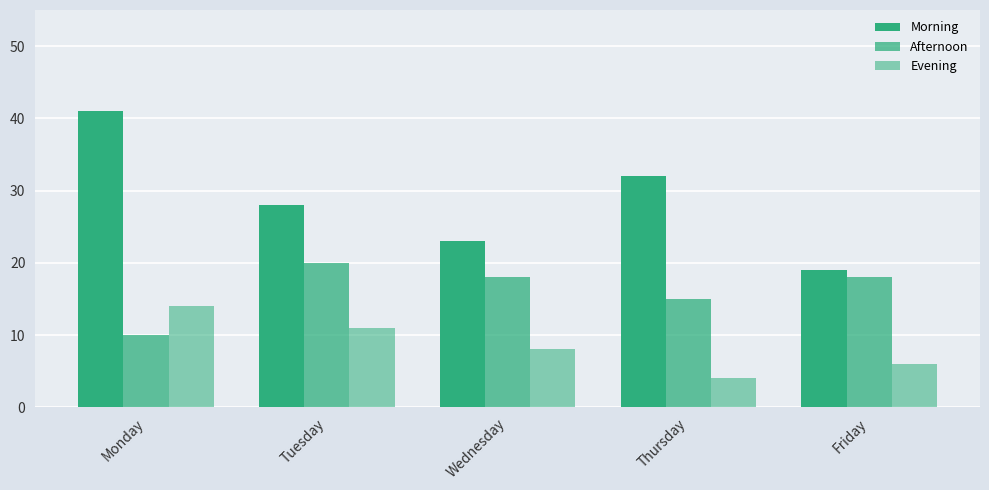

Which has a higher value, Wednesday or Monday?

Monday